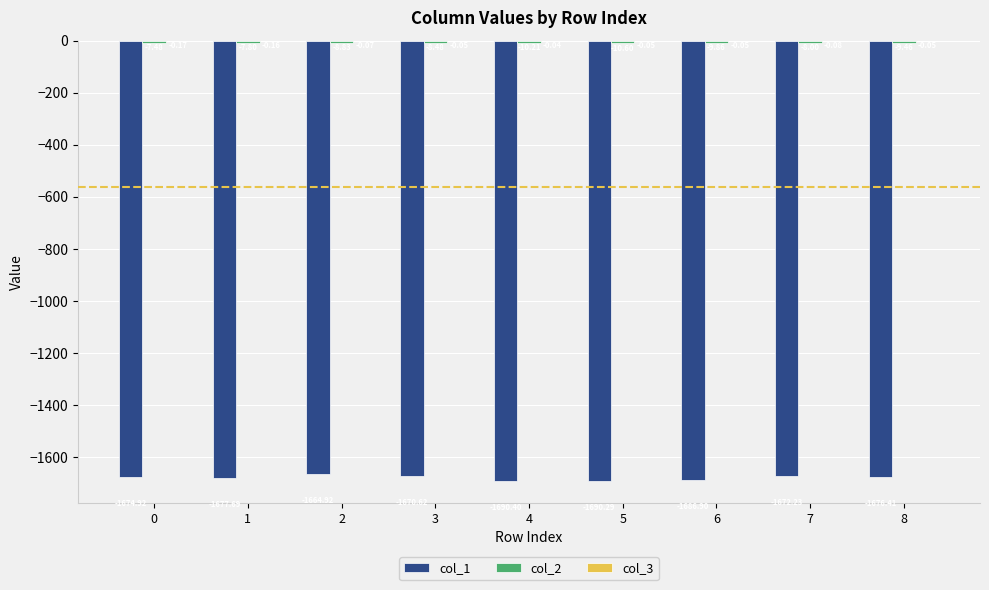

What is the sum of all col_1 values?

-15104.4